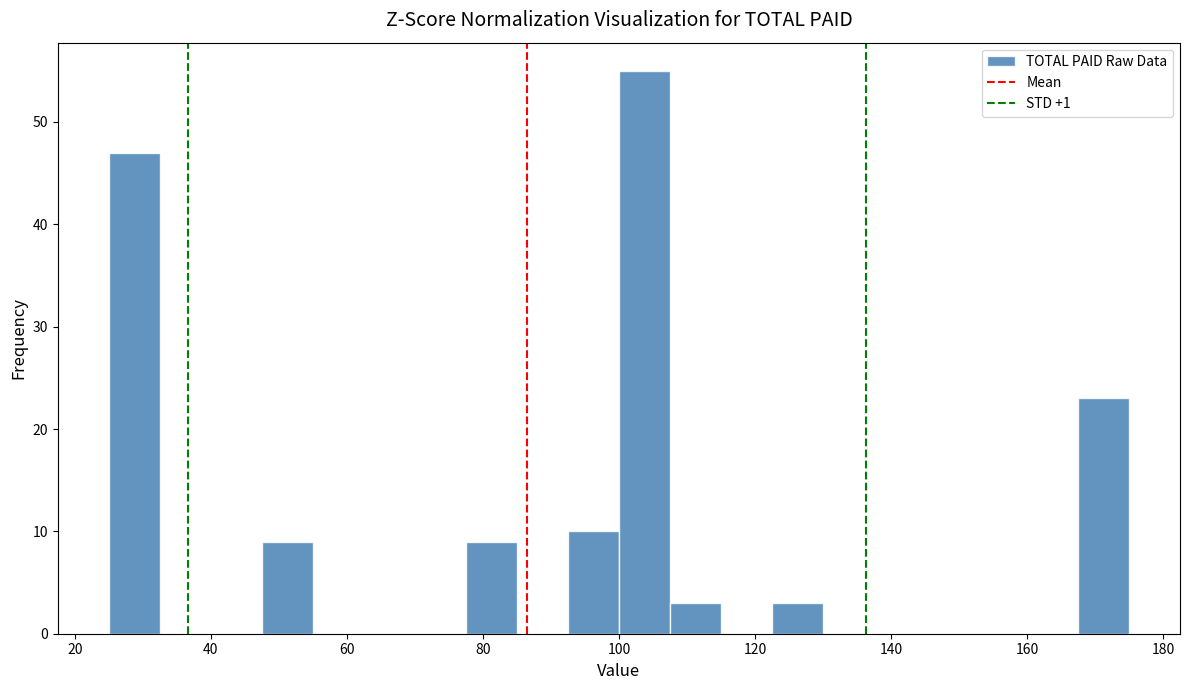

Read against the x-axis, roughly where is the centre of the tallest bar?

104